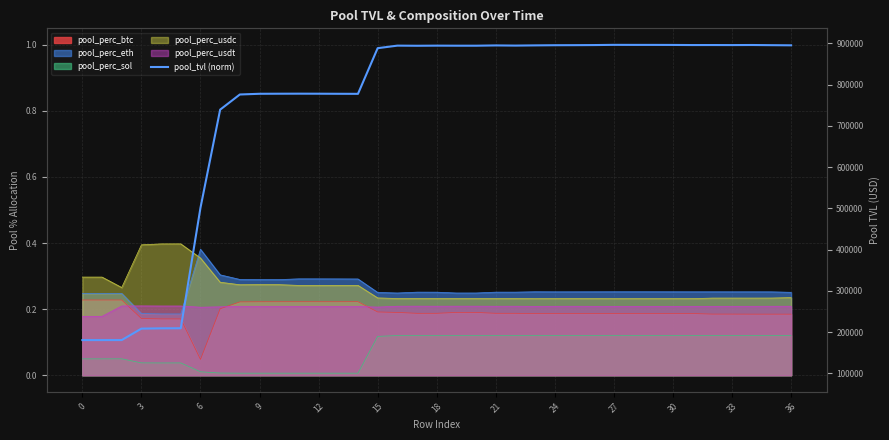

Which has a higher value, 21 or 15?

21